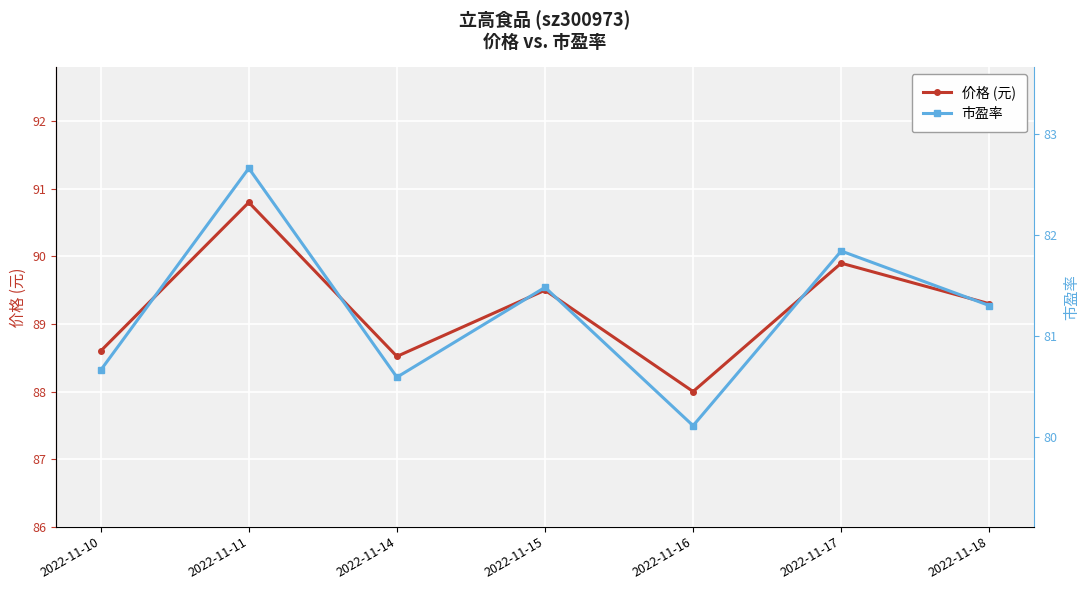

At which category does the chart reach its minimum across all series?

2022-11-16